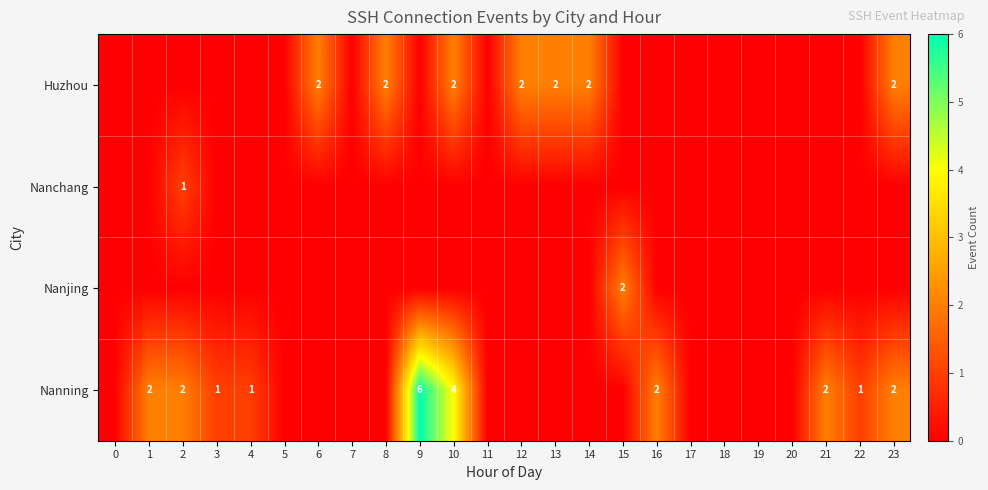

Is it true that Huzhou equals 1 at 6?

False